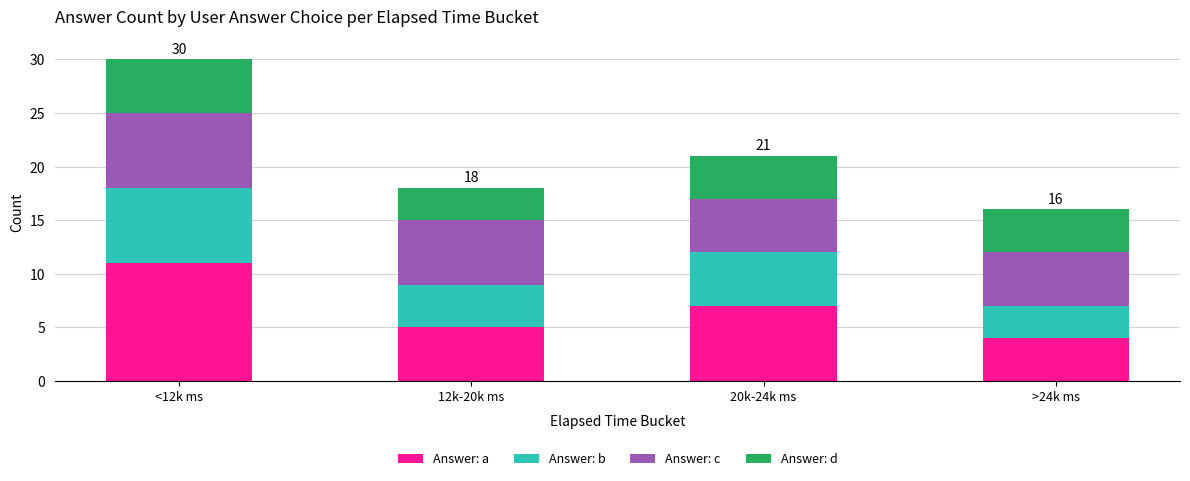

At which category is the sum across all series the highest?

<12k ms